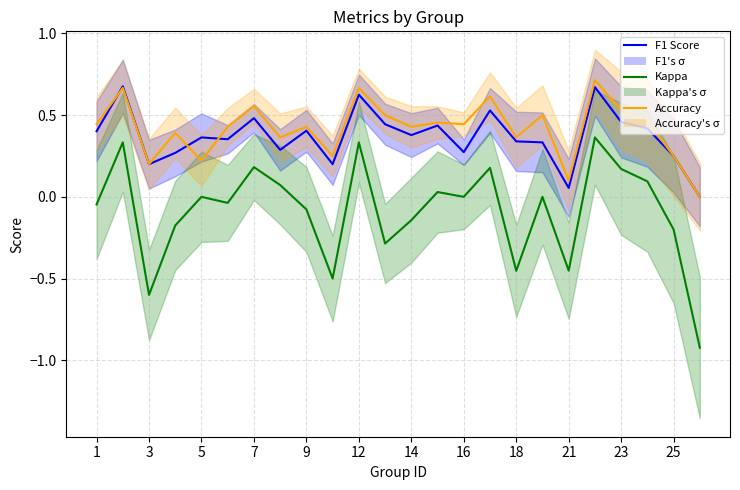

What is the sum of the Accuracy values at 21 and 12?

0.8